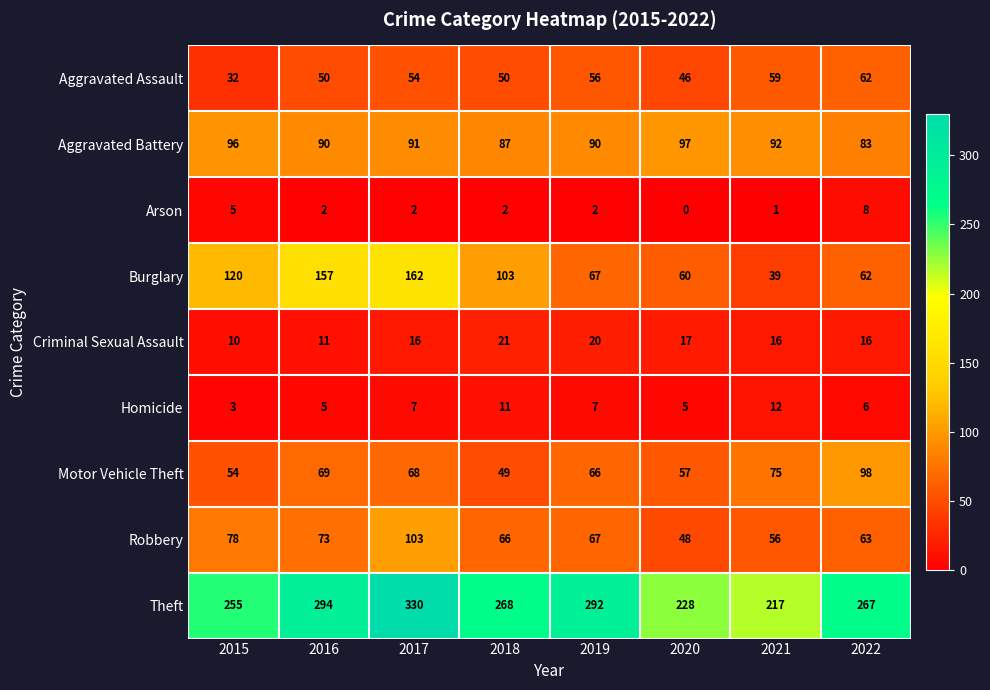

Which series changed the most between 2018 and 2020?

Burglary